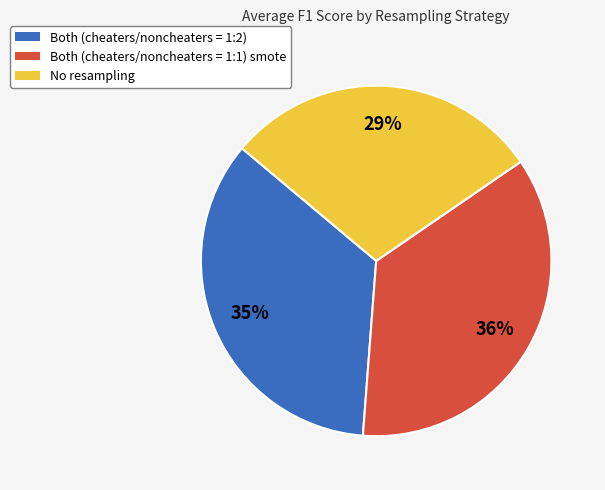

True or false: Both (cheaters/noncheaters = 1:1) smote accounts for 53% of the total.

False